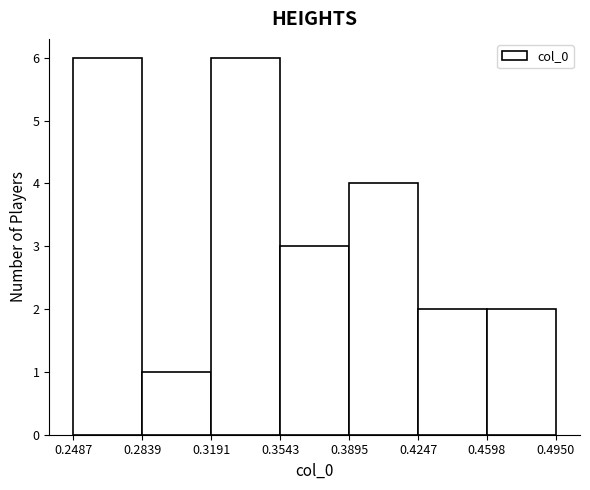

Reading left to right, list every bar in this chart as the range it spans on the x-axis followed by its height. The values are not printed on the chart, so give them approximately, as read against the axis.

0.2487 to 0.2839: 6
0.2839 to 0.3191: 1
0.3191 to 0.3543: 6
0.3543 to 0.3895: 3
0.3895 to 0.4247: 4
0.4247 to 0.4598: 2
0.4598 to 0.4950: 2